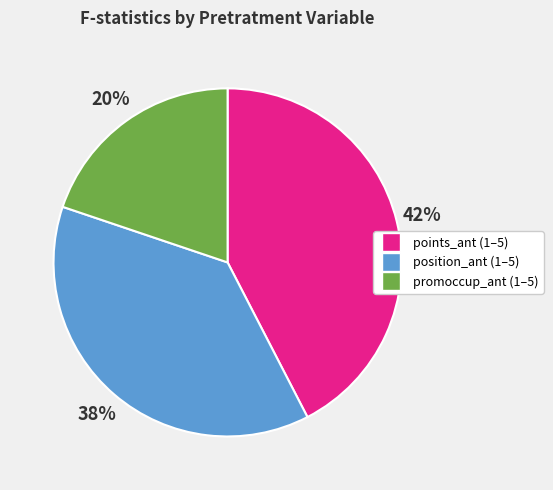

What percentage is the promoccup_ant (1–5) slice, to the nearest percent?

20%